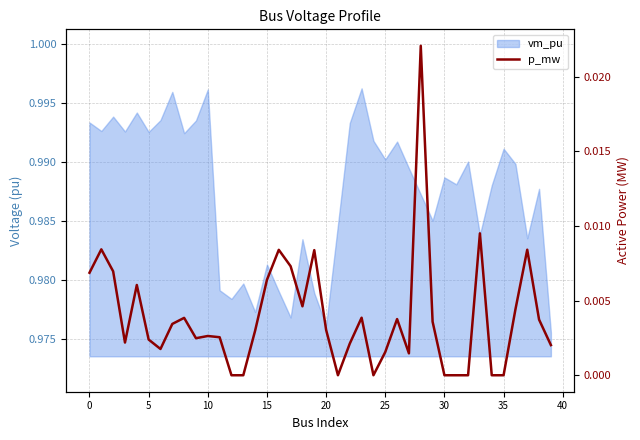

How many interior local peaks (higher than both neighbors) does the data have?

11